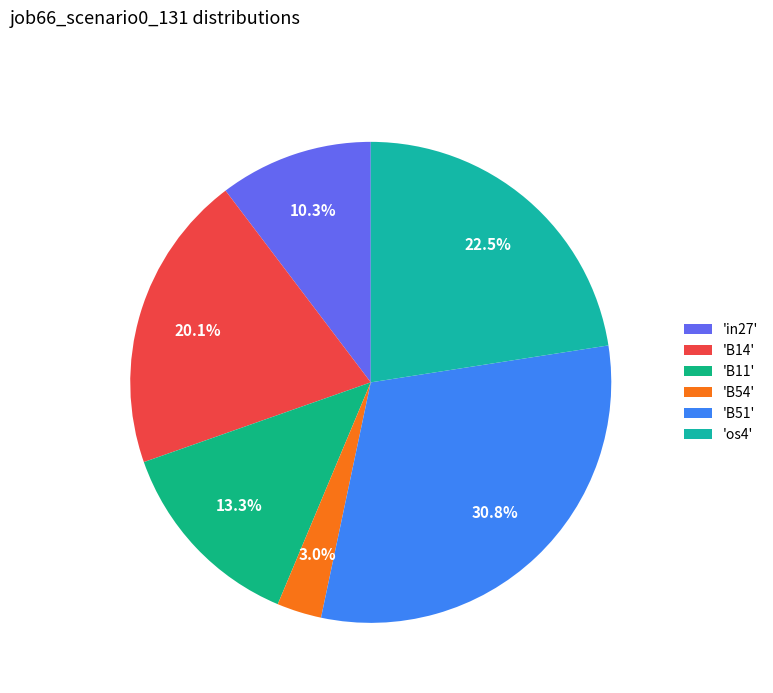

Count the number of slices in the pie.

6